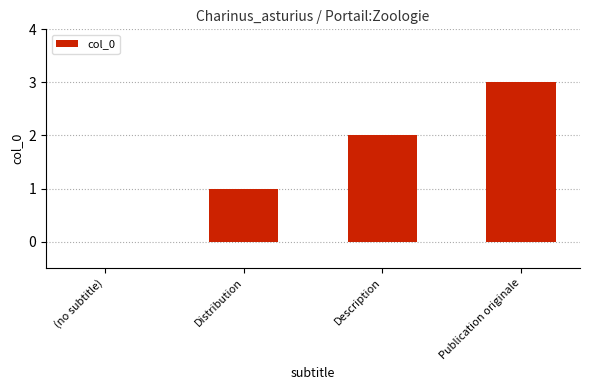

What is the sum of all values?

6